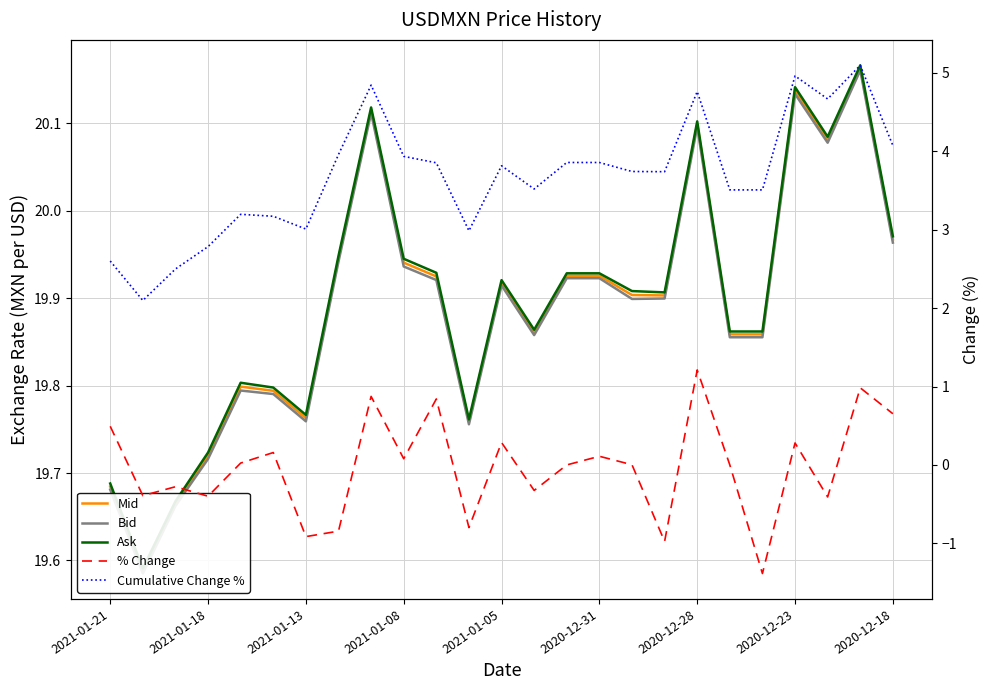

Reading left to right, what are all the values shown in this chart?

Mid: 19.7	19.6	19.7	19.7	19.8	19.8	19.8	19.9	20.1	19.9	19.9	19.8	19.9	19.9	19.9	19.9	19.9	19.9	20.1	19.9	19.9	20.1	20.1	20.2	20.0
Bid: 19.7	19.6	19.7	19.7	19.8	19.8	19.8	19.9	20.1	19.9	19.9	19.8	19.9	19.9	19.9	19.9	19.9	19.9	20.1	19.9	19.9	20.1	20.1	20.2	20.0
Ask: 19.7	19.6	19.7	19.7	19.8	19.8	19.8	19.9	20.1	19.9	19.9	19.8	19.9	19.9	19.9	19.9	19.9	19.9	20.1	19.9	19.9	20.1	20.1	20.2	20.0
% Change: 0.5	-0.4	-0.3	-0.4	0.0	0.2	-0.9	-0.8	0.9	0.1	0.8	-0.8	0.3	-0.3	0.0	0.1	0.0	-1.0	1.2	-0.0	-1.4	0.3	-0.4	1.0	0.7
Cumulative Change %: 2.6	2.1	2.5	2.8	3.2	3.2	3.0	4.0	4.8	3.9	3.9	3.0	3.8	3.5	3.9	3.9	3.7	3.7	4.8	3.5	3.5	5.0	4.7	5.1	4.1